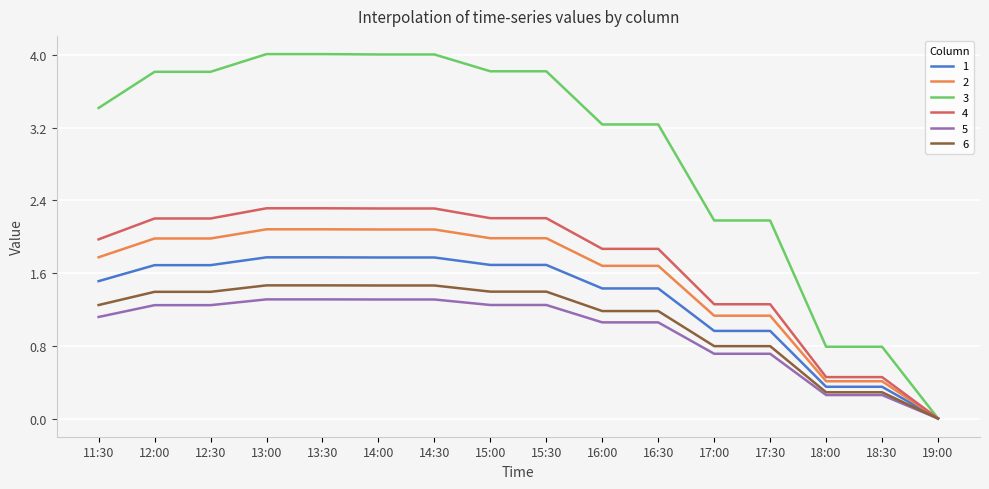

What is the highest value of the 5 series?

1.3